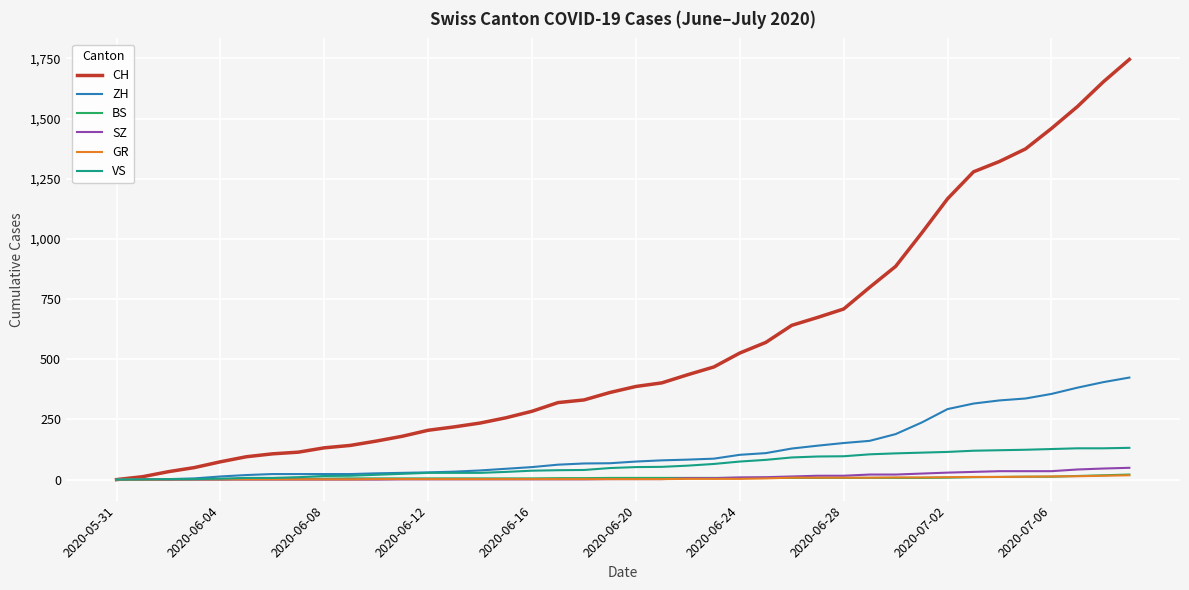

Which series has the largest total across all categories?

CH